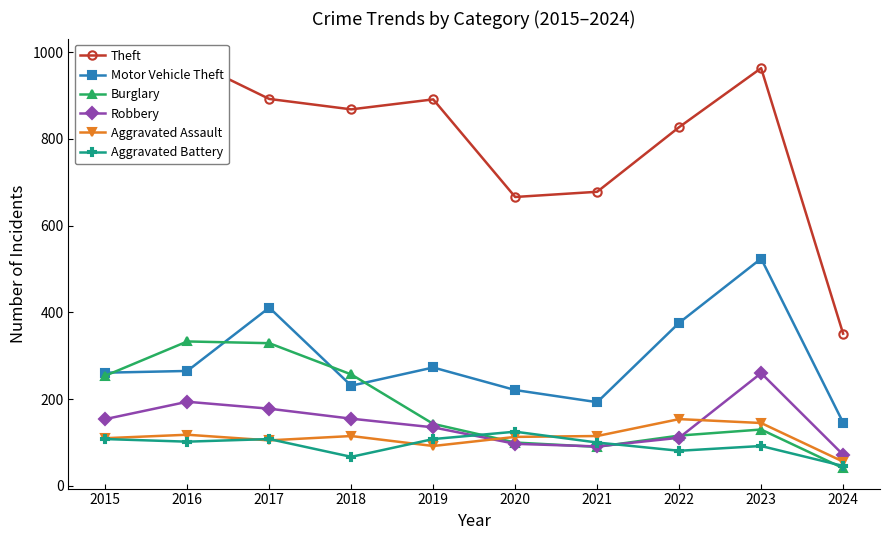

Is the value of Aggravated Assault at 2015 greater than the value of Aggravated Battery at 2024?

Yes